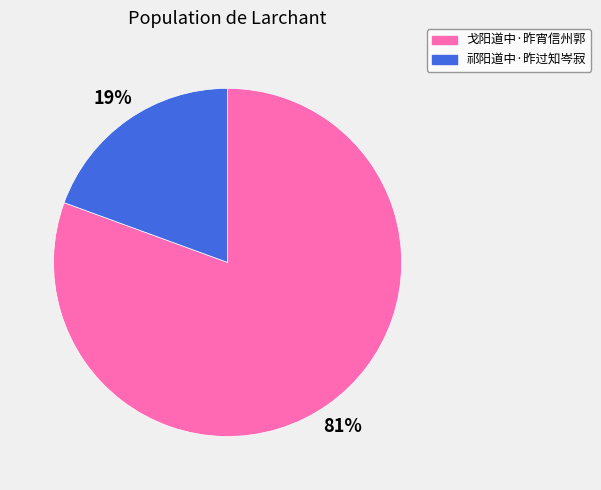

Rank the categories by value from lowest to highest.

祁阳道中·昨过知岑寂, 戈阳道中·昨宵信州郭